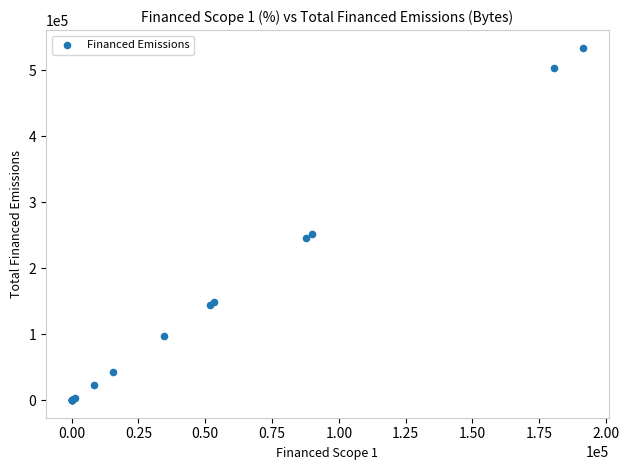

What Y value in the scatter plot is closest to 267054?

251140.8